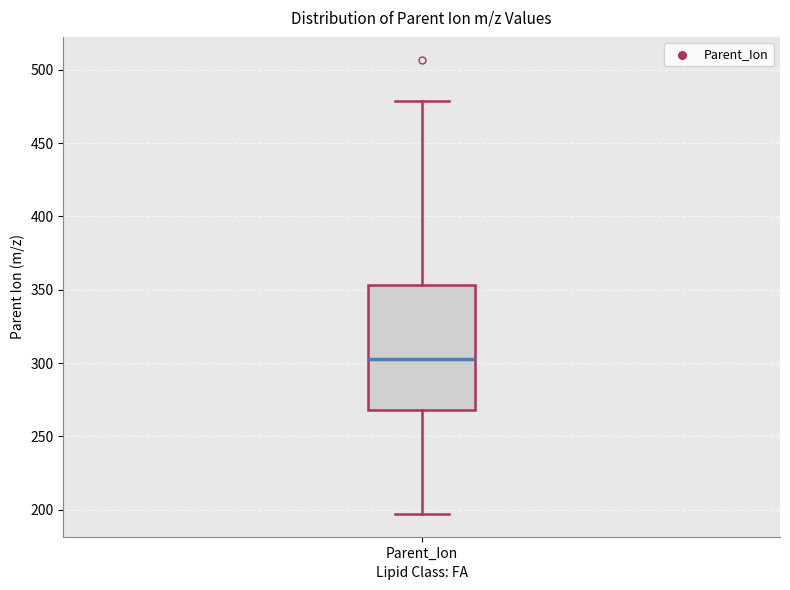

Read this box plot against the y-axis: the position of the median line, the range covered by the box, and the ends of both whiskers. The values are not printed on the chart, so give them approximately, as read against the axis.

median 305, box 270 to 355, whiskers 195 to 480